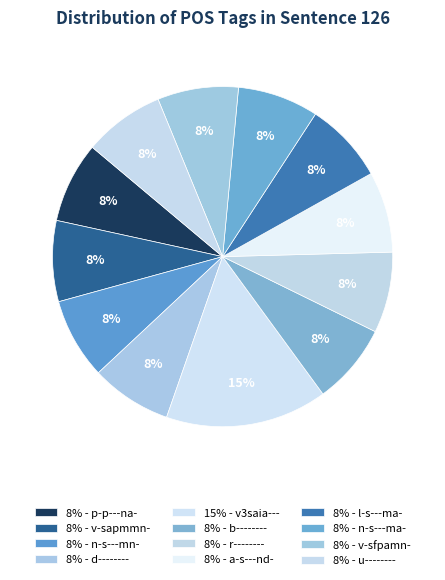

Count the number of slices in the pie.

12